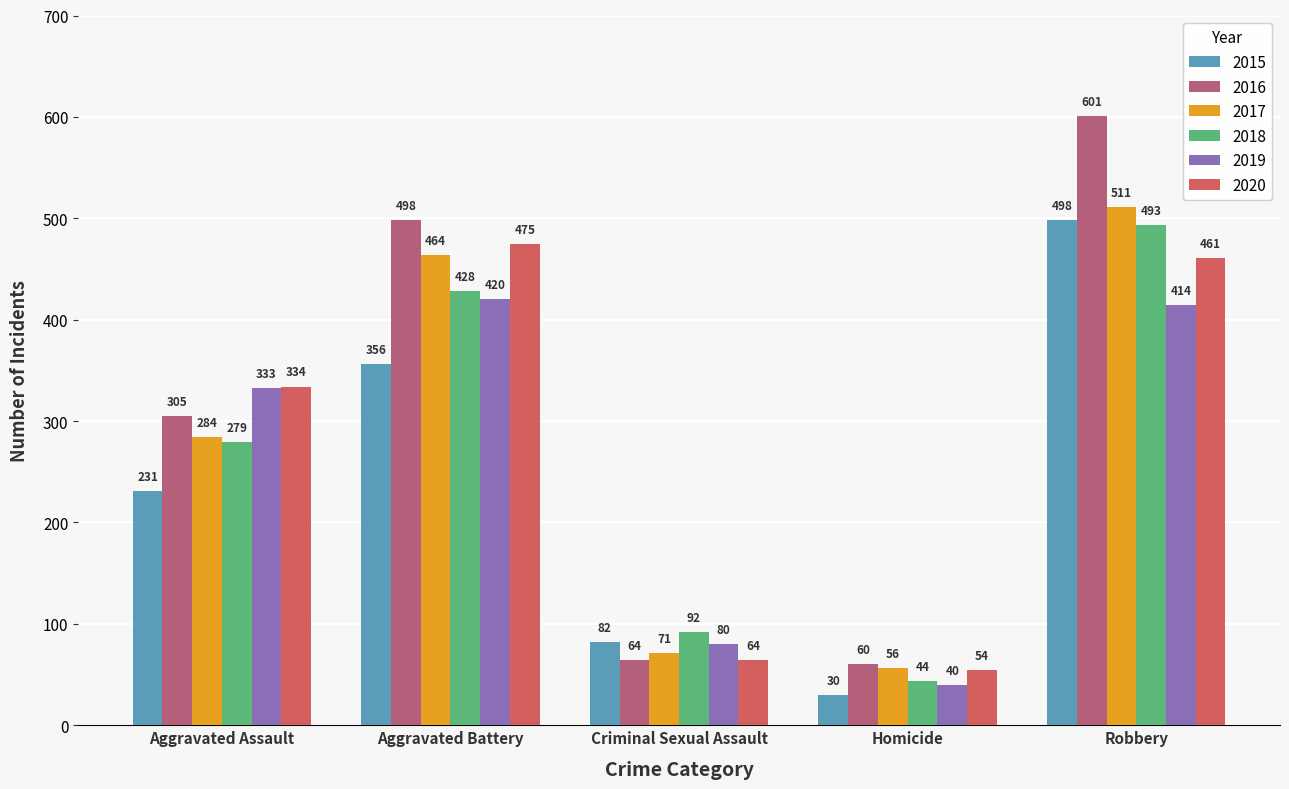

What is the label of the 2nd bar from the left?

Aggravated Battery